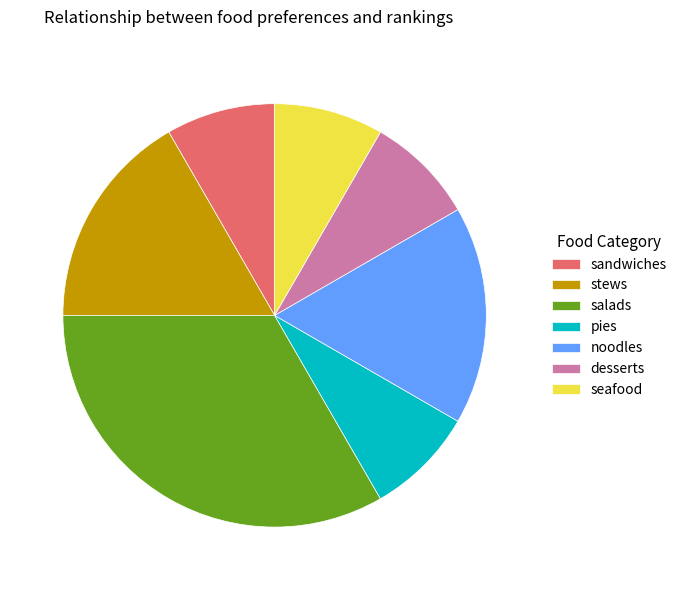

Which category has the biggest portion of the pie?

salads